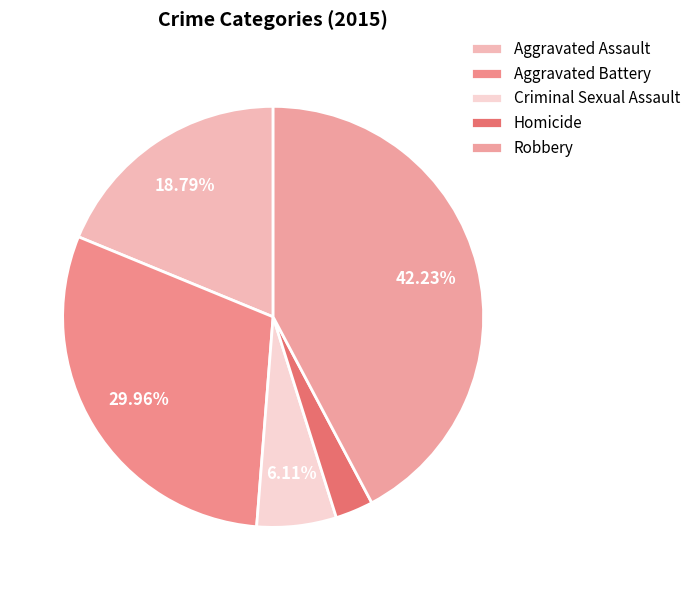

Which category has the smallest portion of the pie?

Homicide